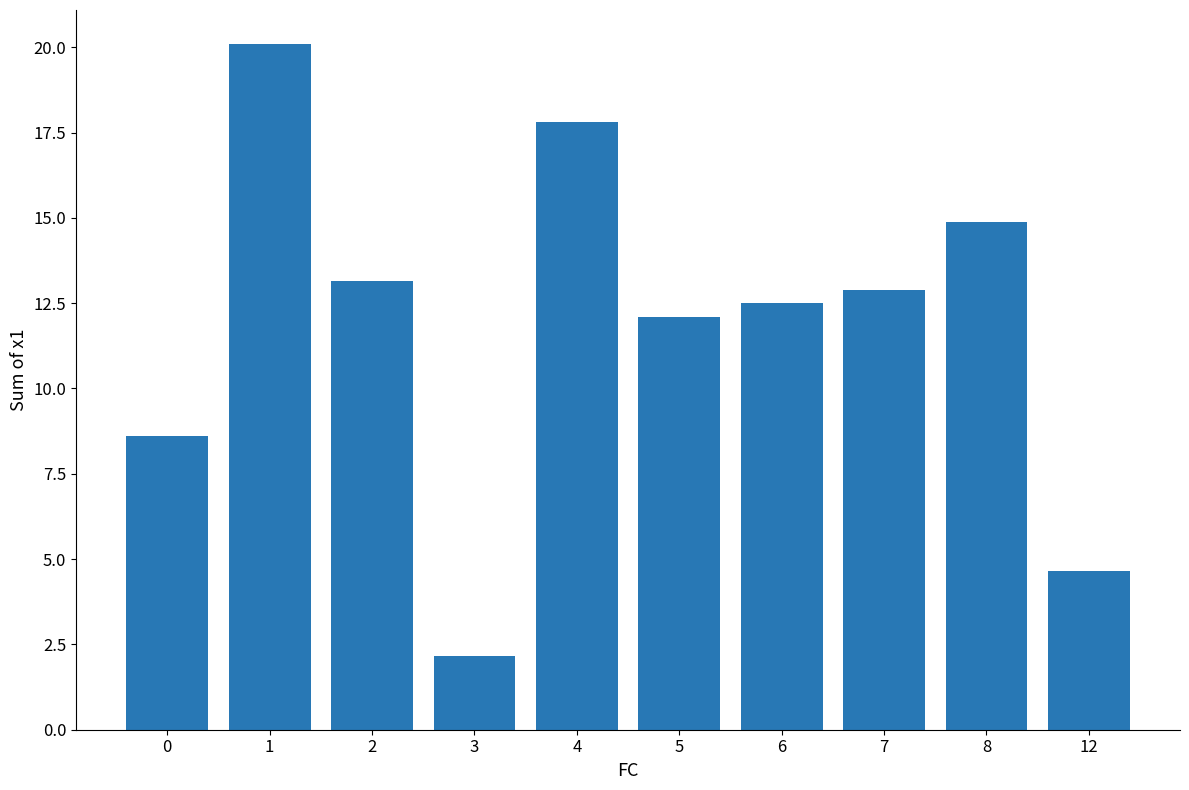

Which has a higher value, 5 or 8?

8